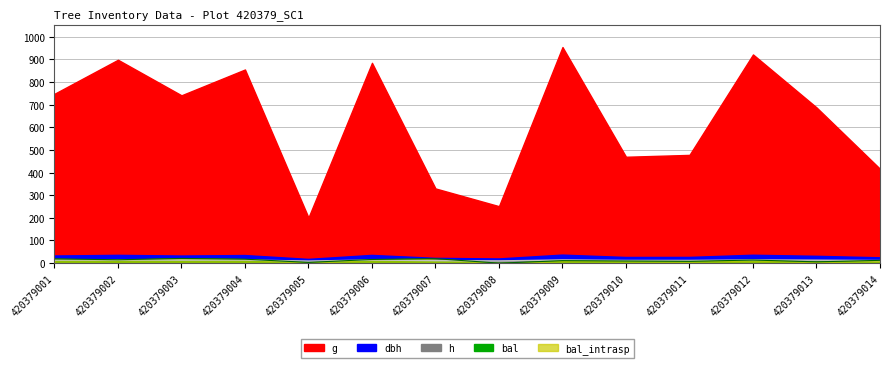

At which label is dbh closest to 25?

420379011